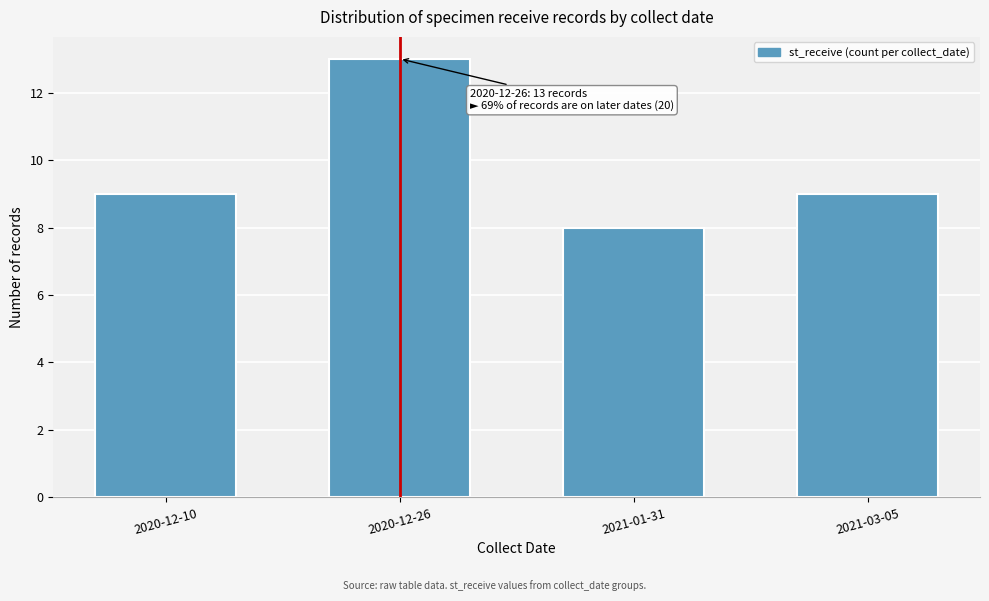

Reading right to left, what are all the values shown in this chart?

9	8	13	9